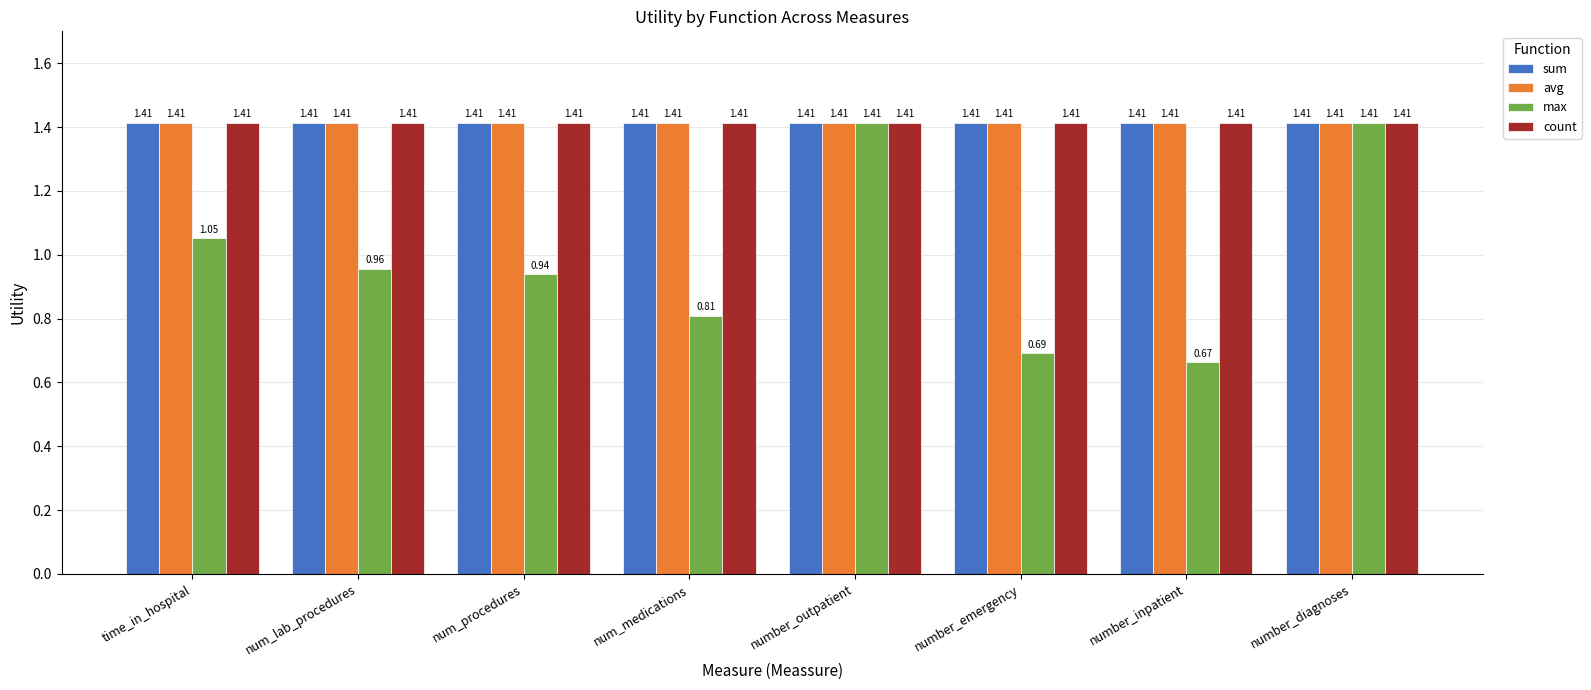

What is the label of the 5th bar from the right?

num_medications